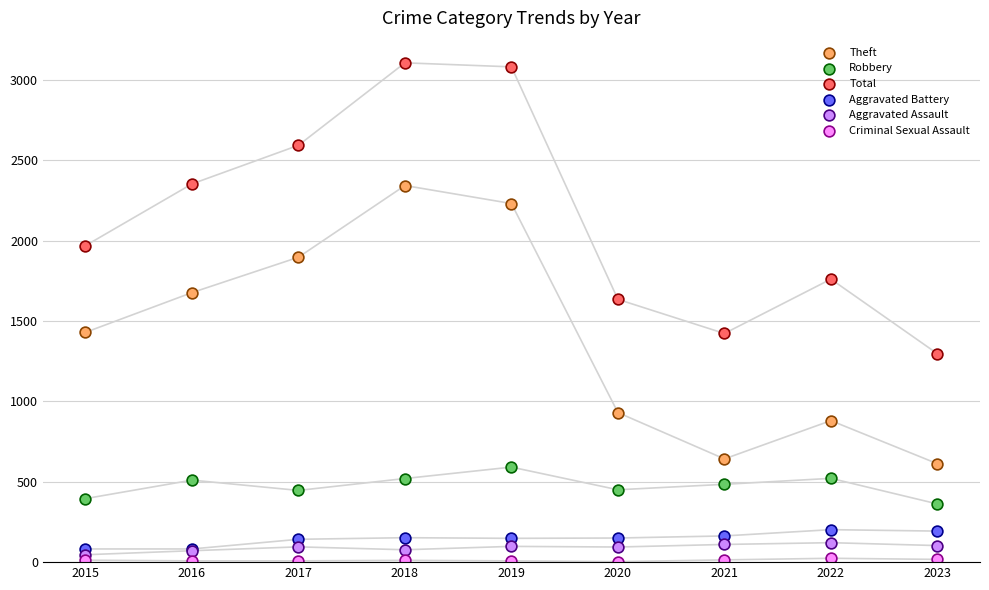

Across all series, what Y value is closest to 1554?

1634